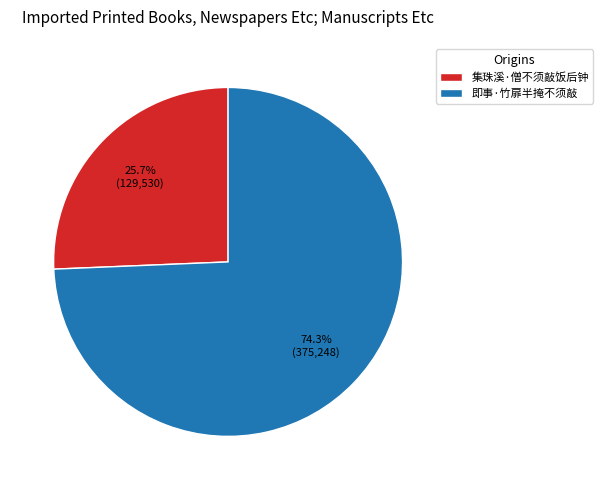

How many slices are in this pie chart?

2